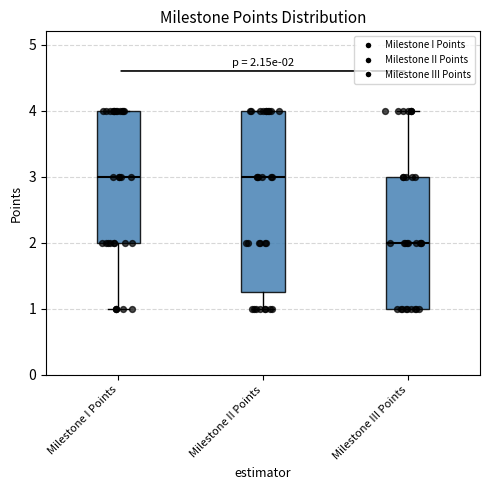

Comparing the boxes themselves (not the whiskers), which one is the tallest?

Milestone II Points